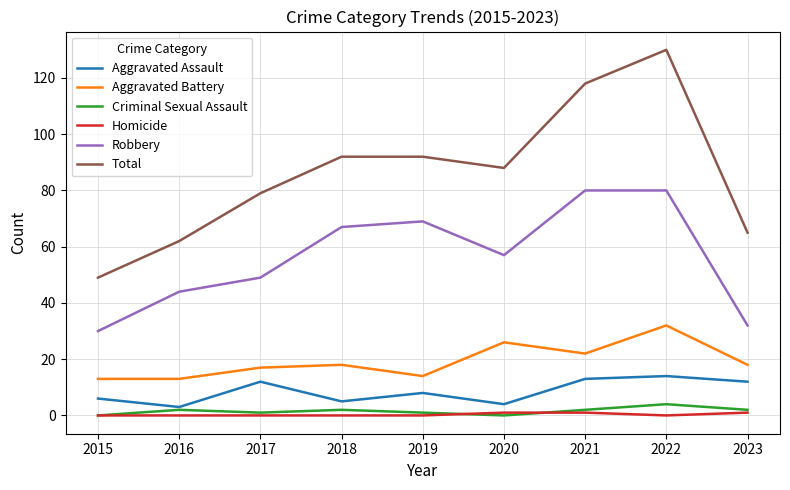

True or false: Total and Aggravated Assault cross at least once.

False